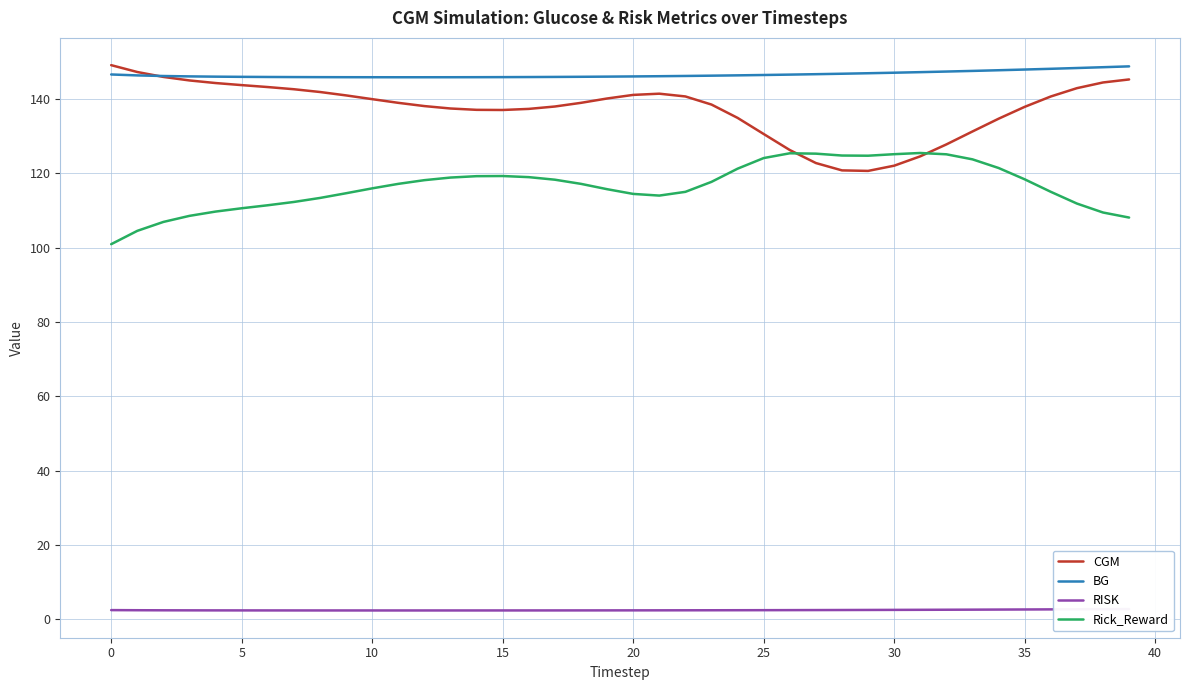

True or false: RISK has more than 2 points higher than both neighbors.

False